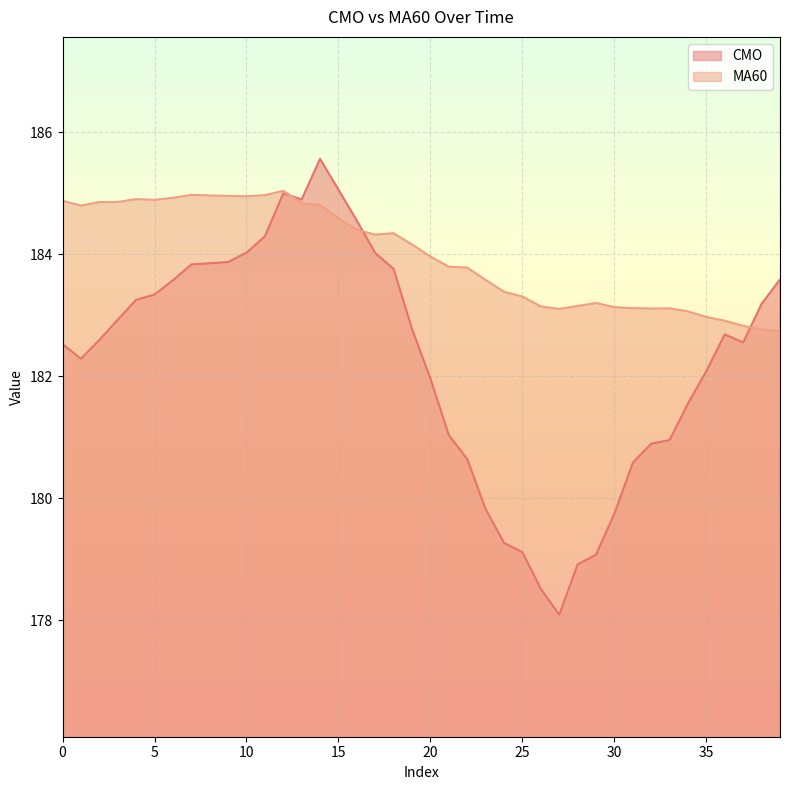

What is the total value across all series at 9?

368.8